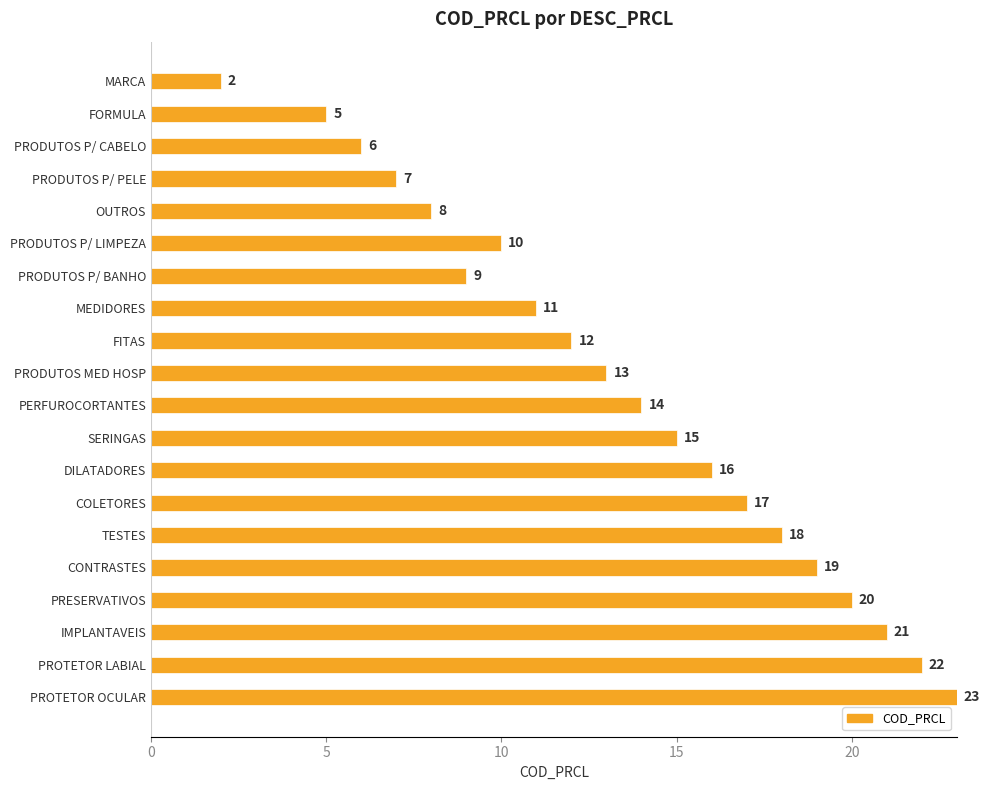

Count the number of data series in this chart.

1